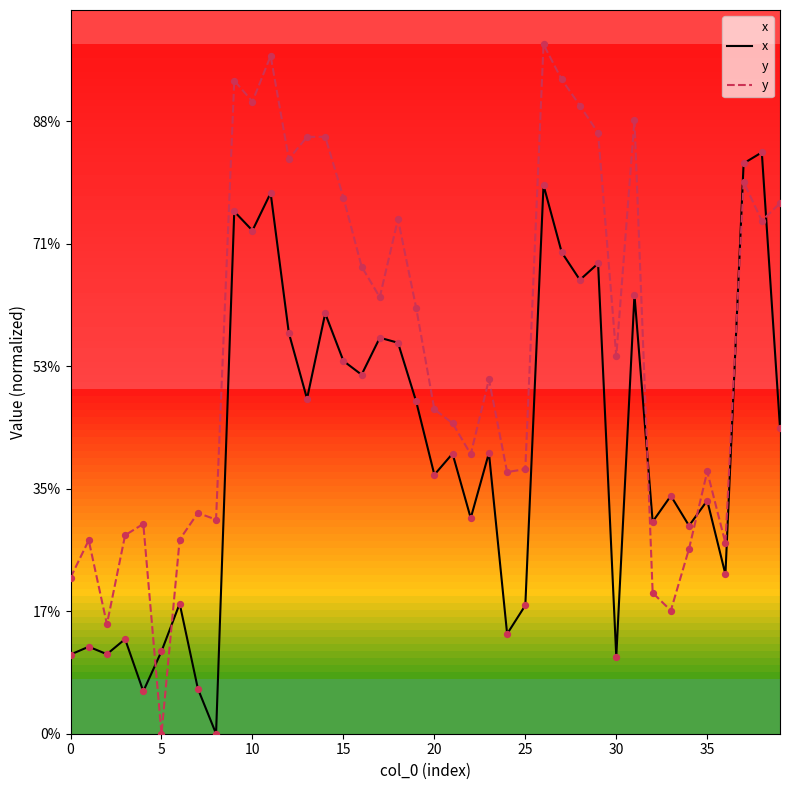

What are all the series names shown in the legend?

x, y